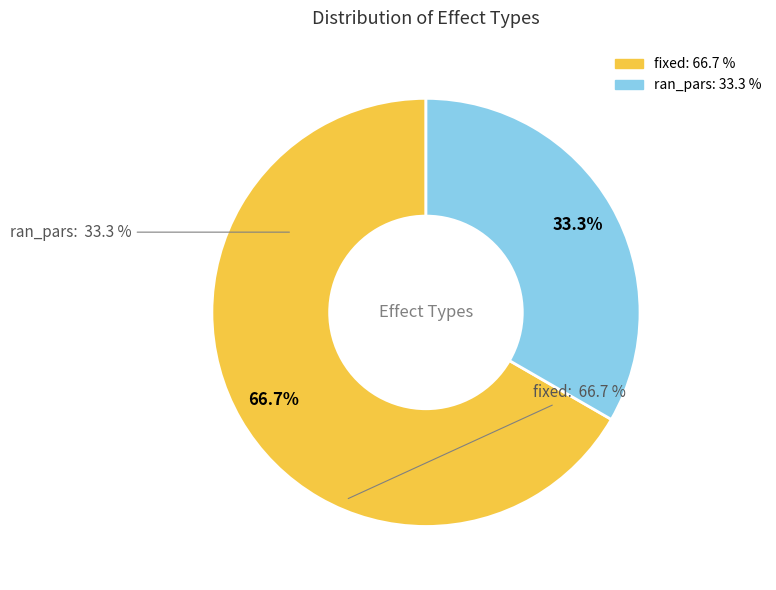

Combined, do ran_pars and fixed account for over 50%?

Yes